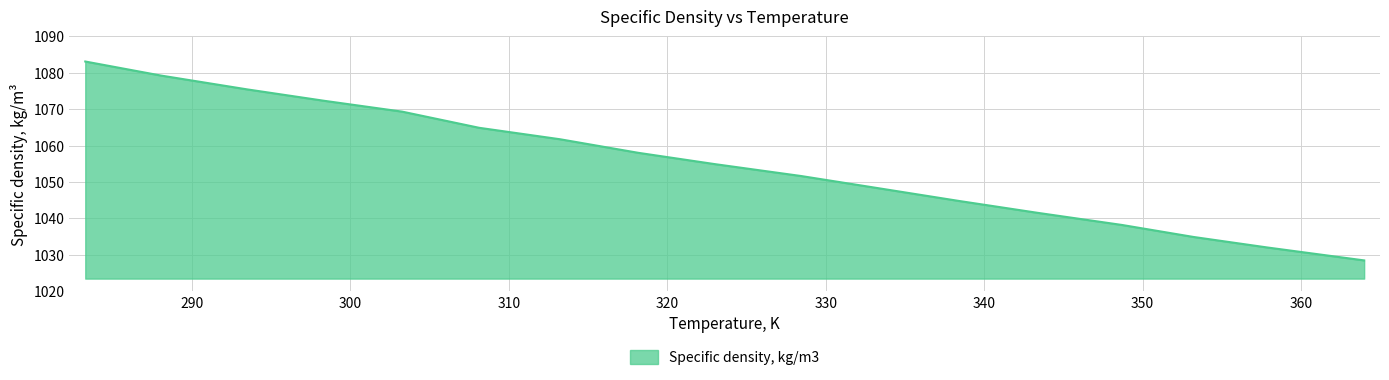

How many distinct data groups are displayed?

1